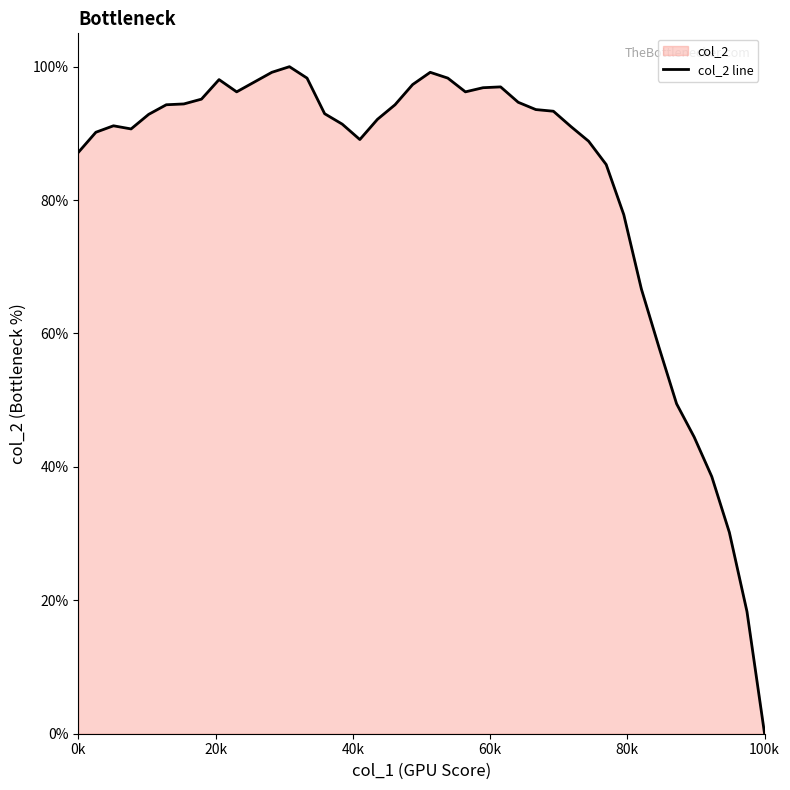

How many lines are shown in the chart?

1